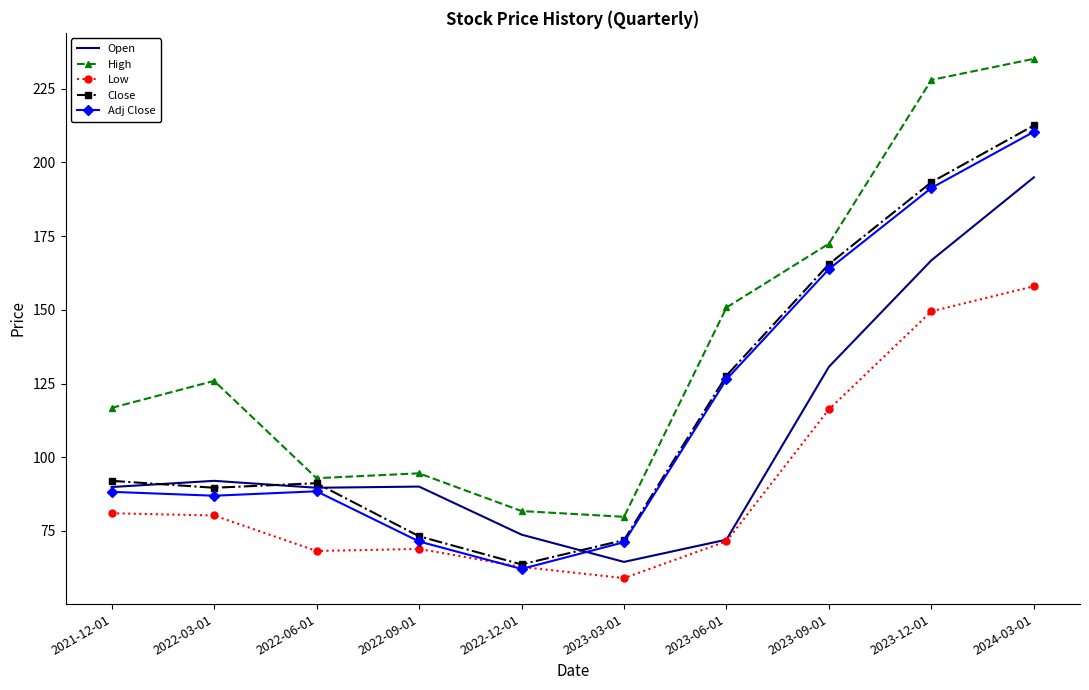

What position from the right is 2023-06-01?

4